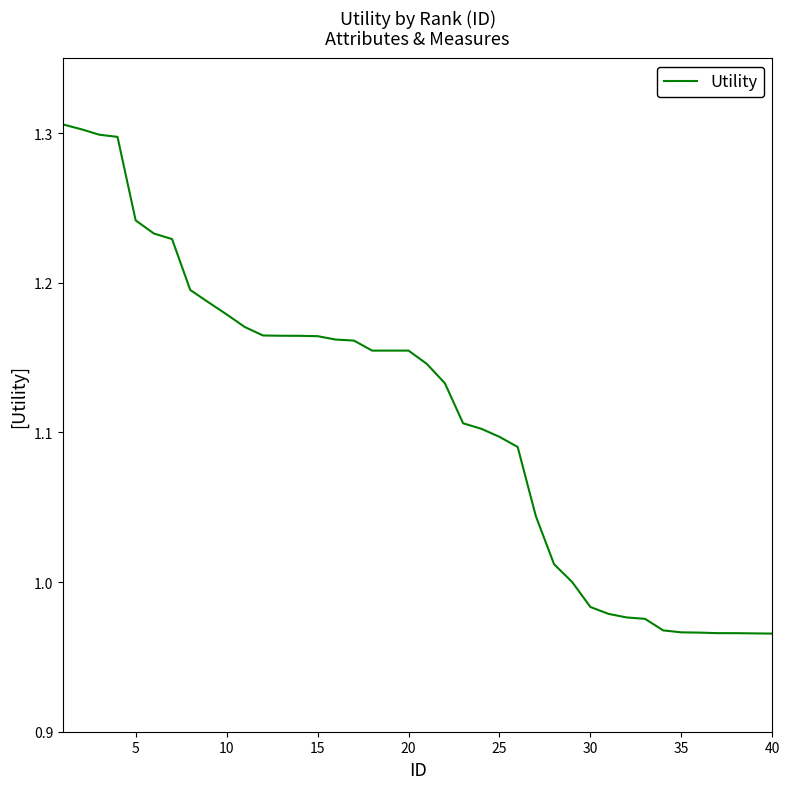

What is the difference between the maximum and minimum values?

0.3